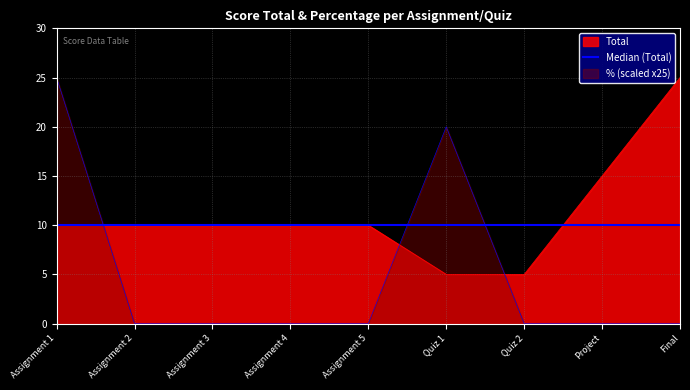

How many times do % and Total cross each other?

3